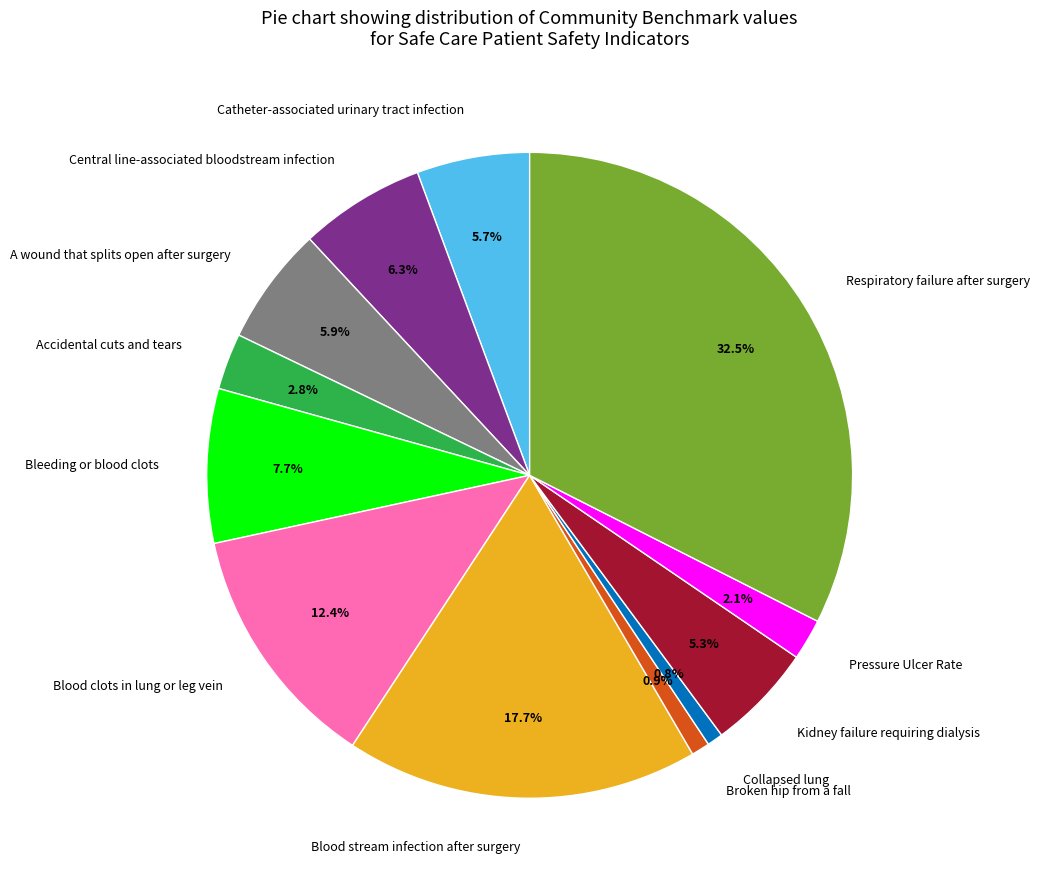

How much of the chart is everything except Respiratory failure after surgery?

67.5%